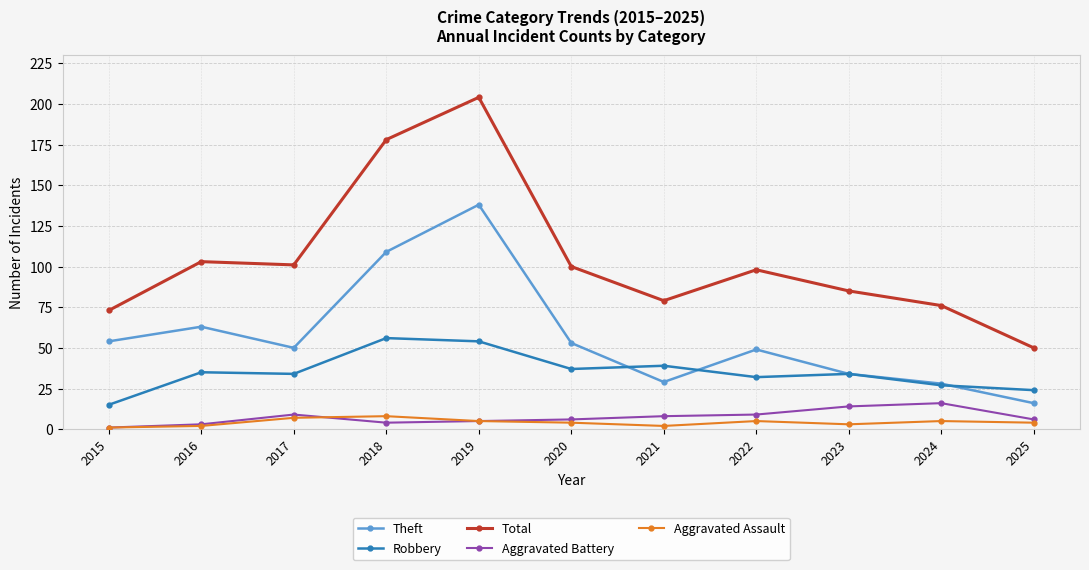

Read the Aggravated Assault value at 2019.

5